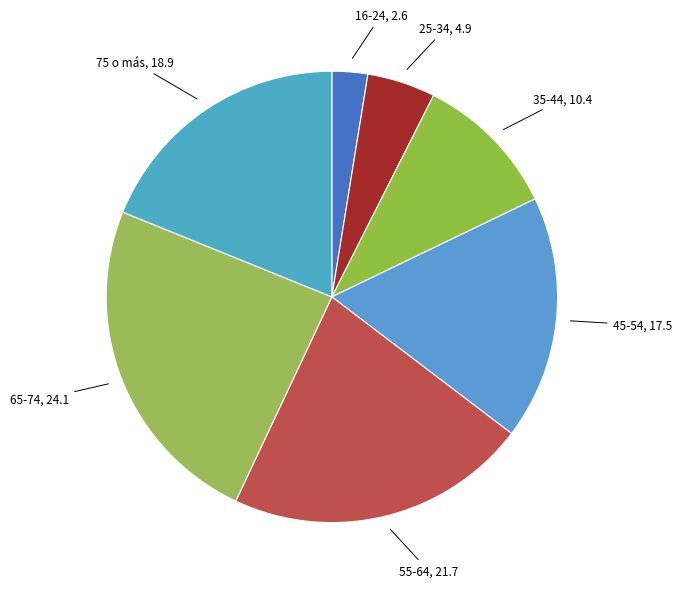

How many slices are in this pie chart?

7